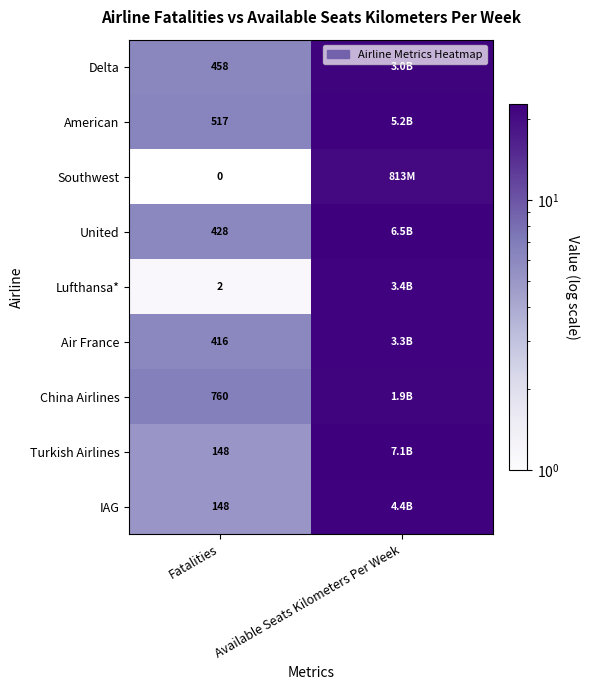

Is the value of Turkish Airlines at Fatalities greater than the value of Southwest at Fatalities?

Yes